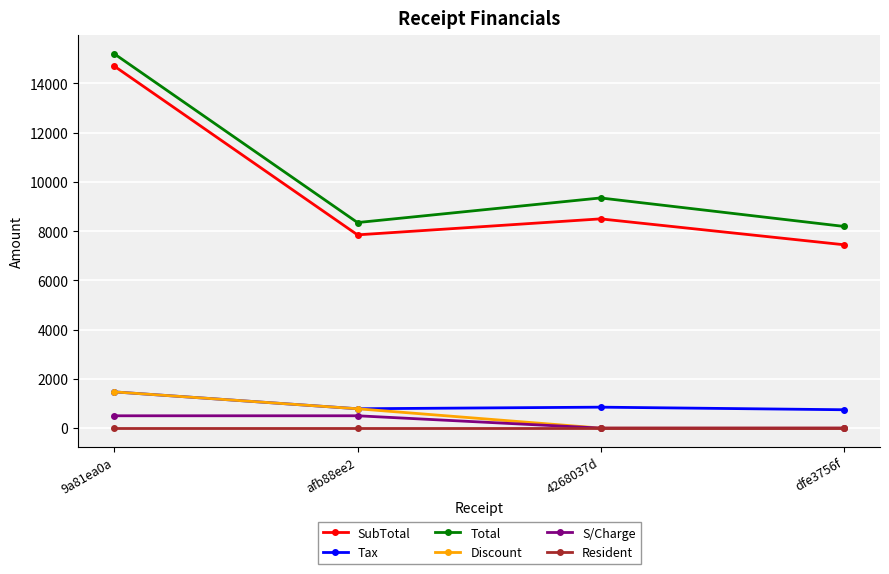

True or false: SubTotal and Tax cross at least once.

False